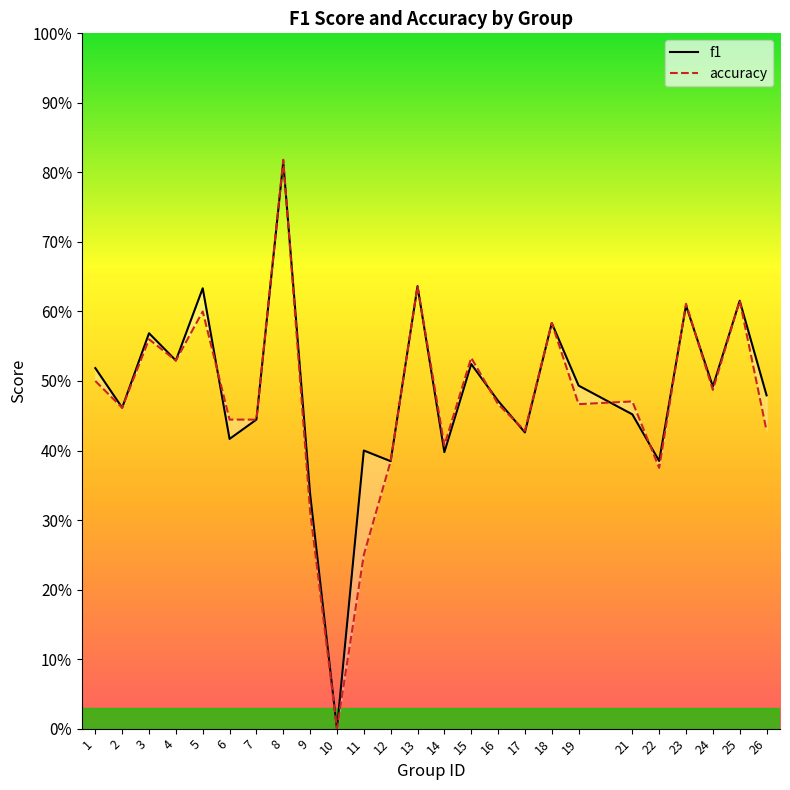

What is the greatest value displayed?

0.8